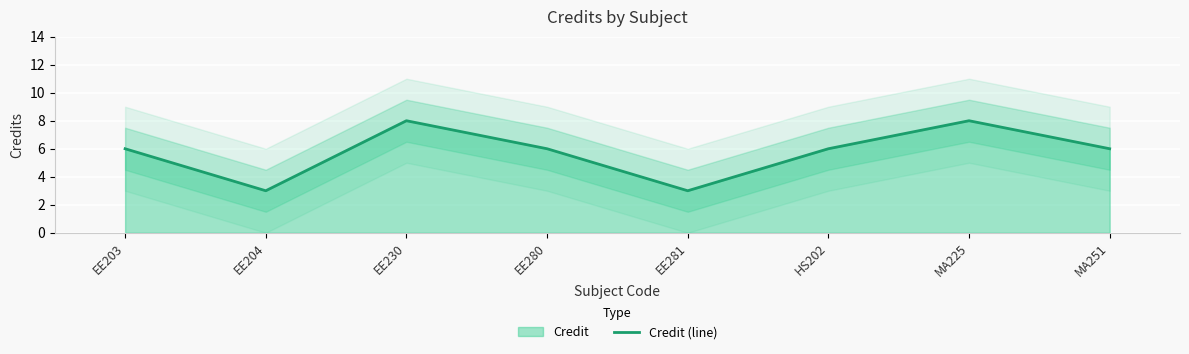

Count the number of categories in the chart.

8